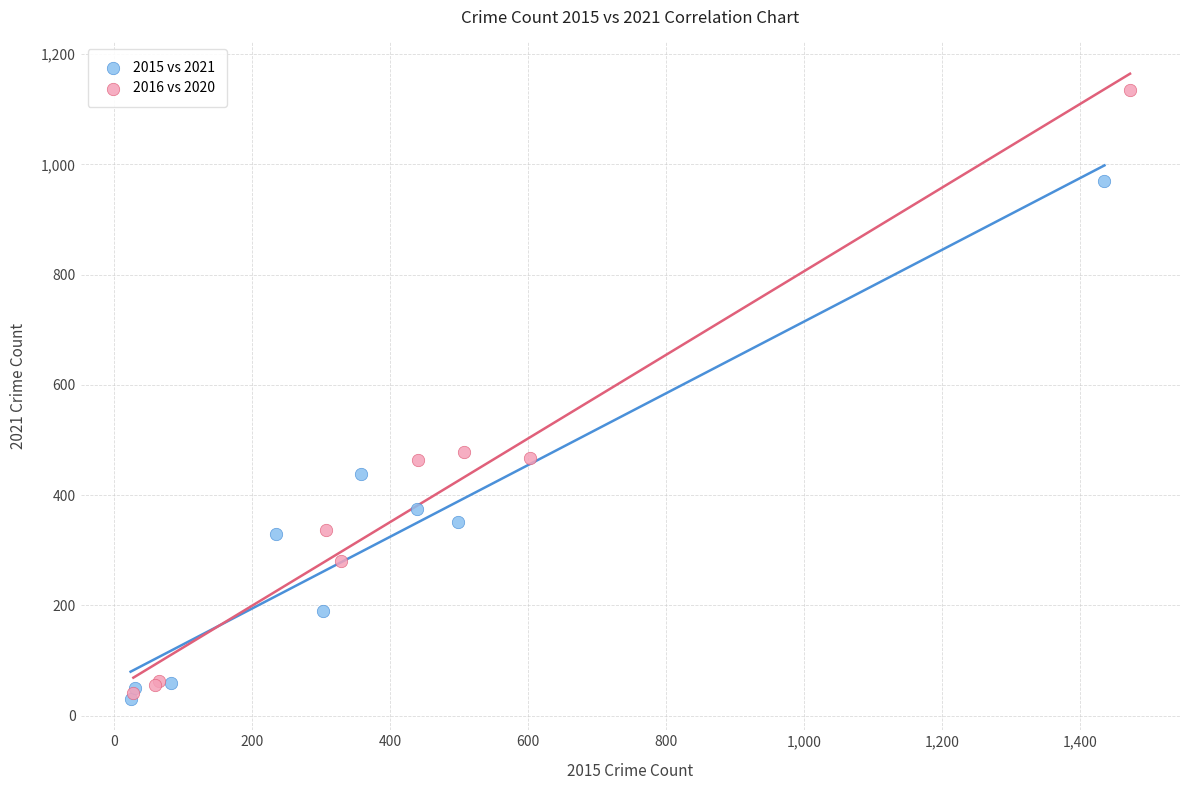

Which series has the widest spread of Y values?

2016 vs 2020